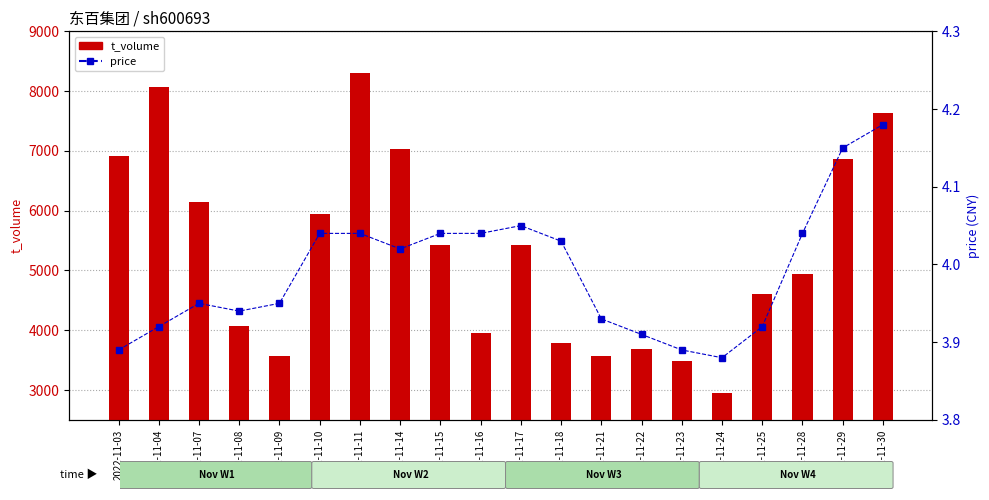

The value of price at 2022-11-09 is 1.6. True or false?

False